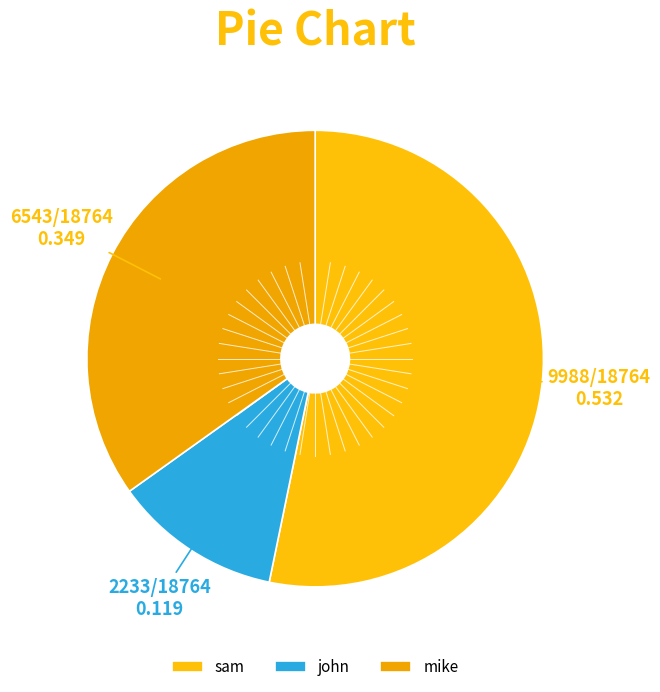

Is it true that john is 12% of the pie?

True